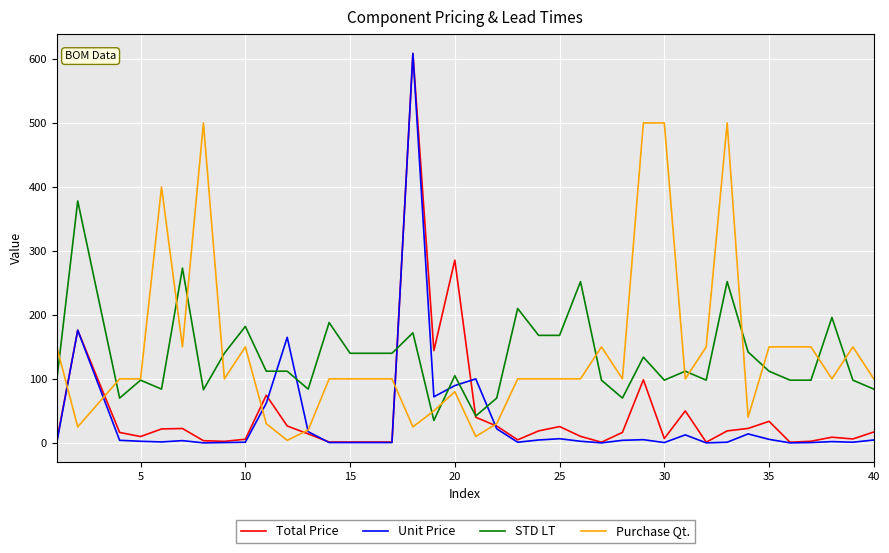

What is the highest value of the Total Price series?

608.6